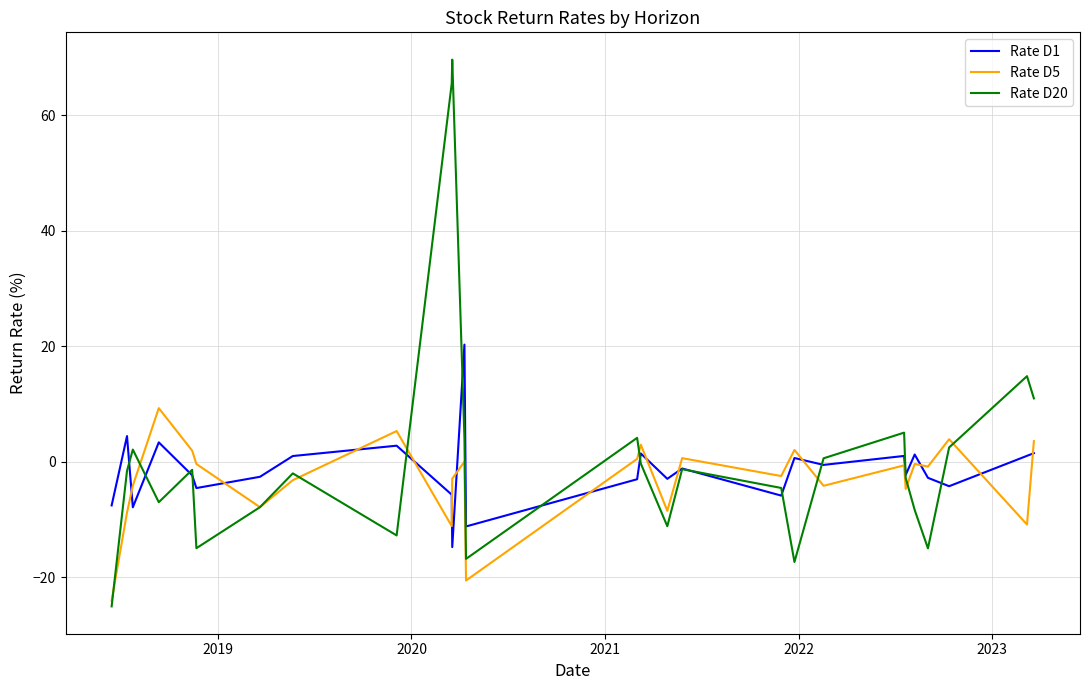

Which series has the widest spread of values?

Rate D20